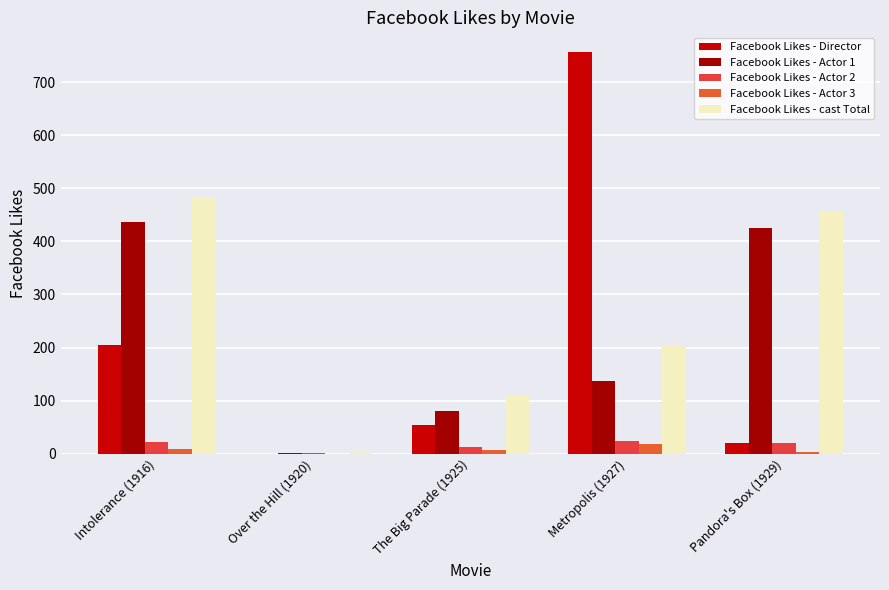

Are the bars grouped side by side (vs. stacked)?

Yes